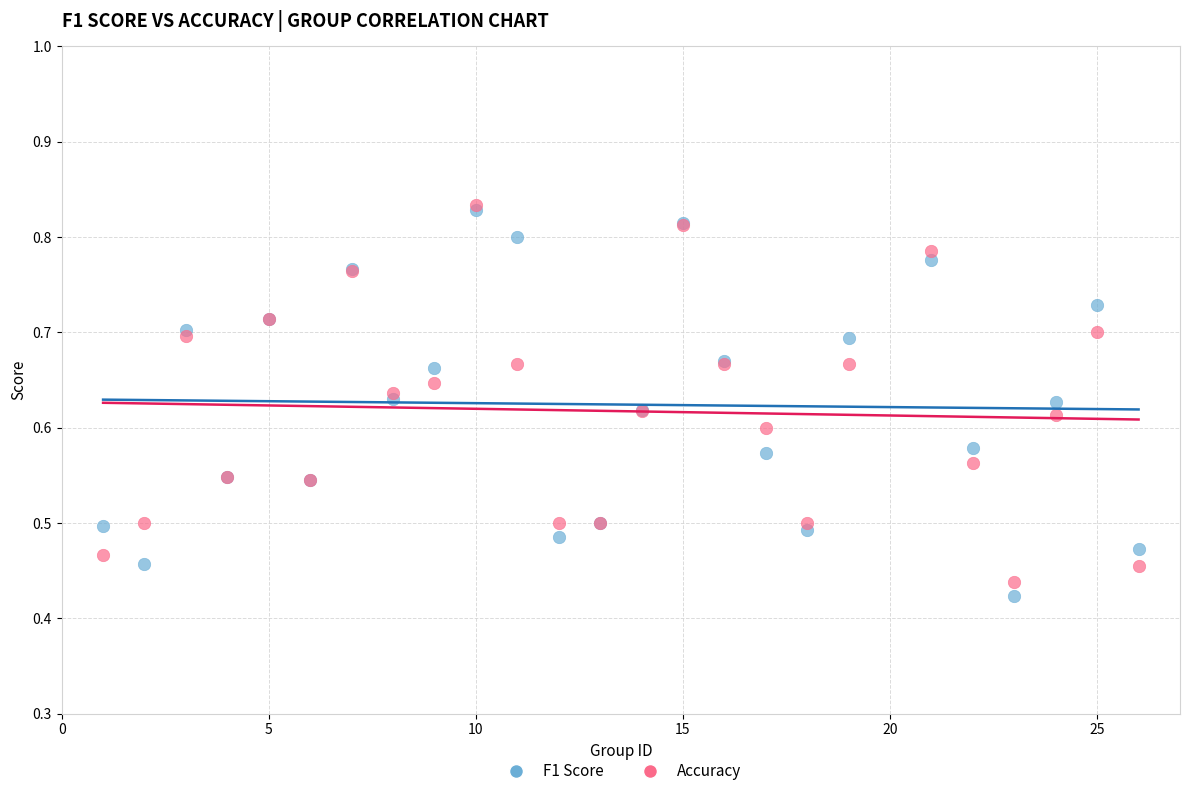

What are all the series names shown in the legend?

F1 Score, Accuracy